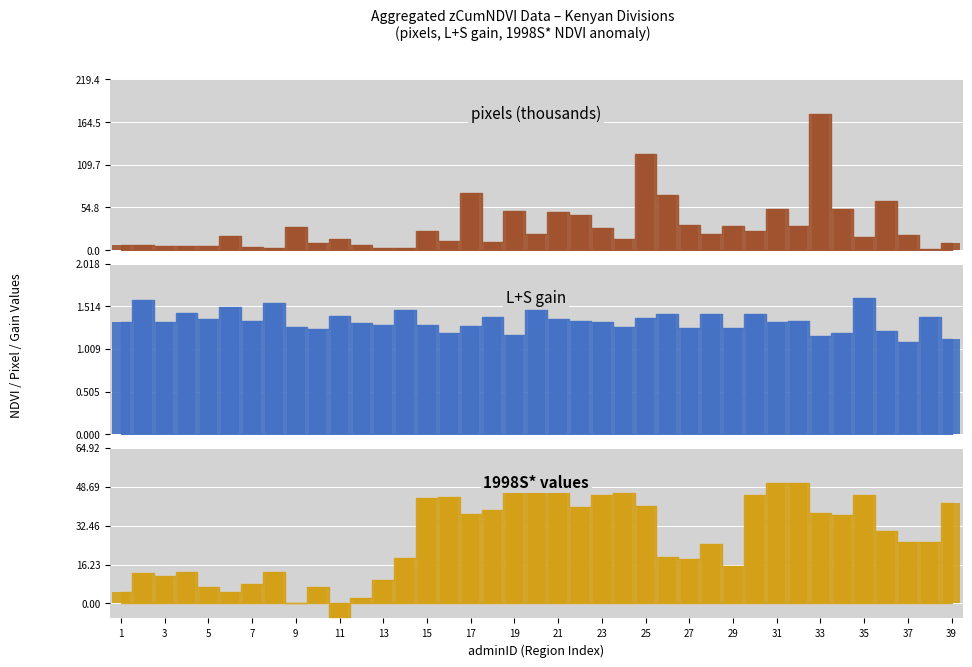

Is it true that L+S gain equals 1.3 at 23?

True